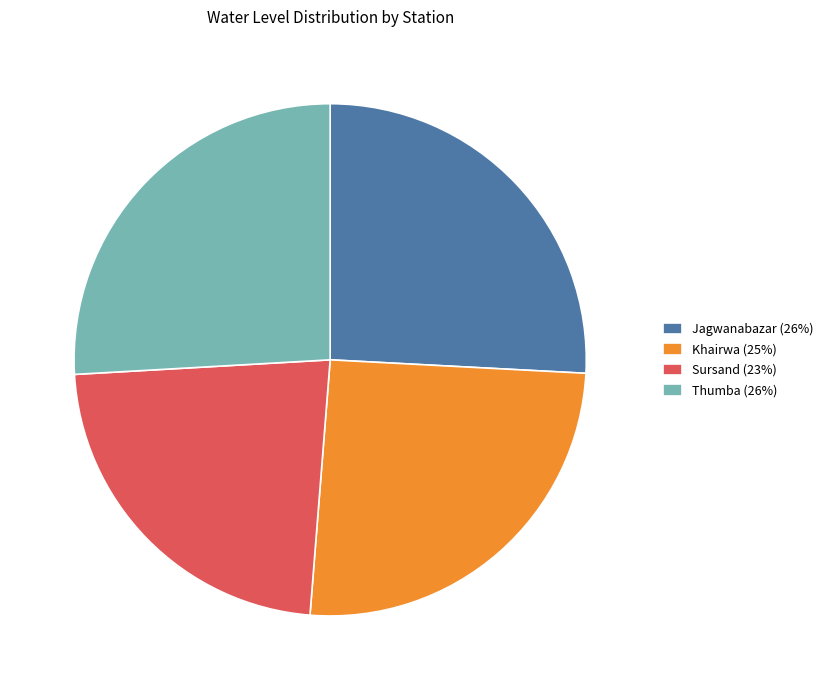

Does Thumba represent more than half of the total?

No